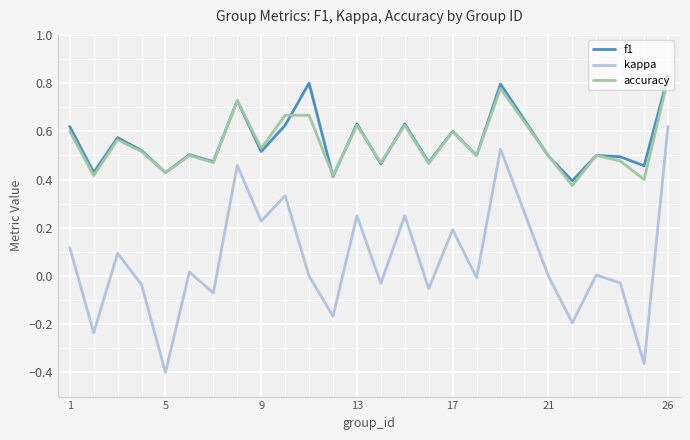

How many lines are shown in the chart?

3